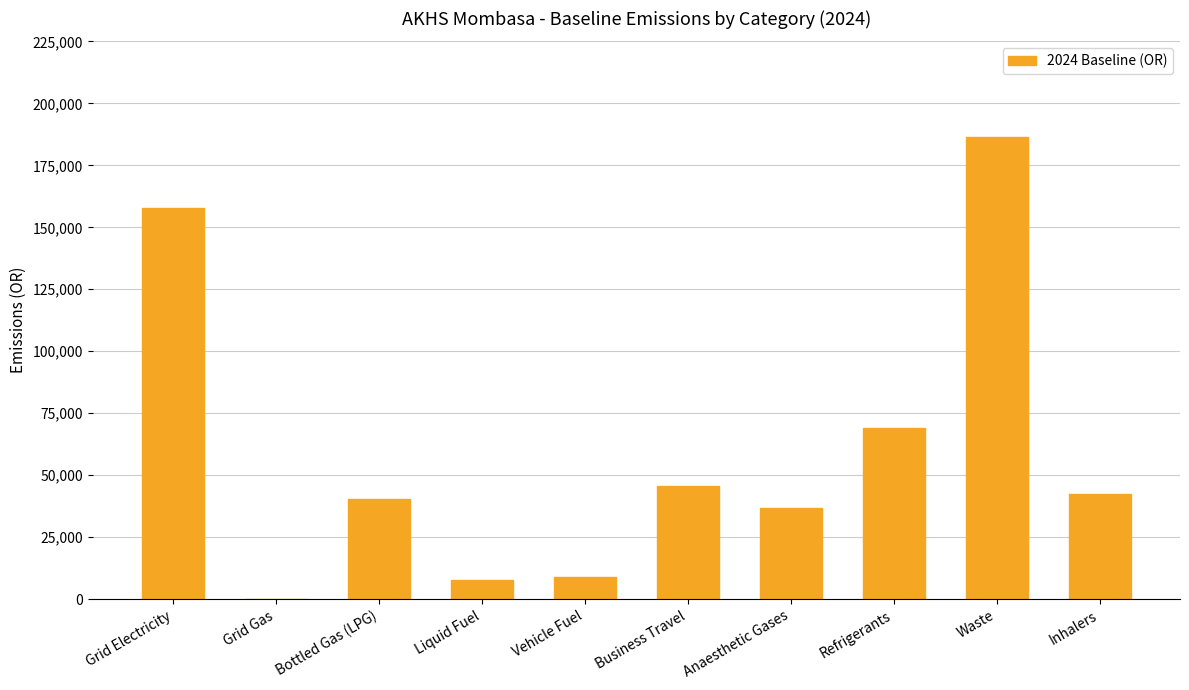

What is the difference between the values at Refrigerants and Business Travel?

23618